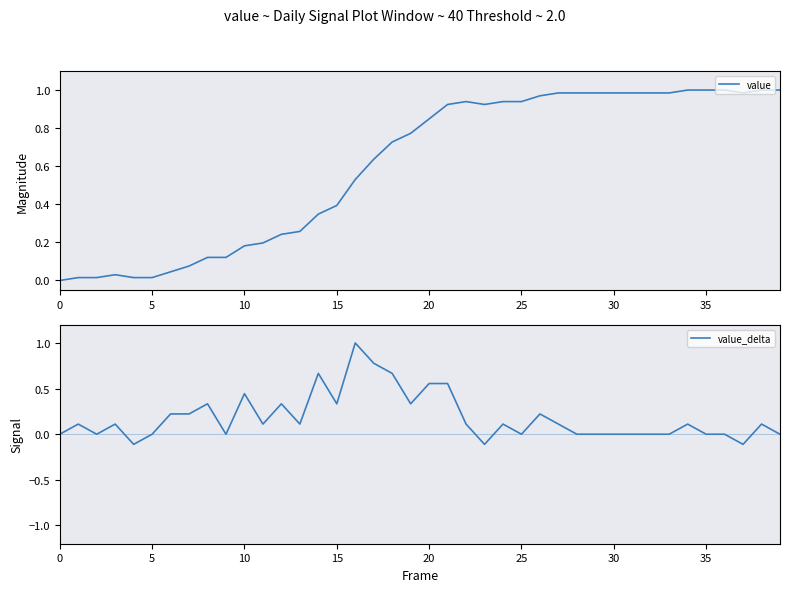

What is the maximum value for value_delta?

1.0